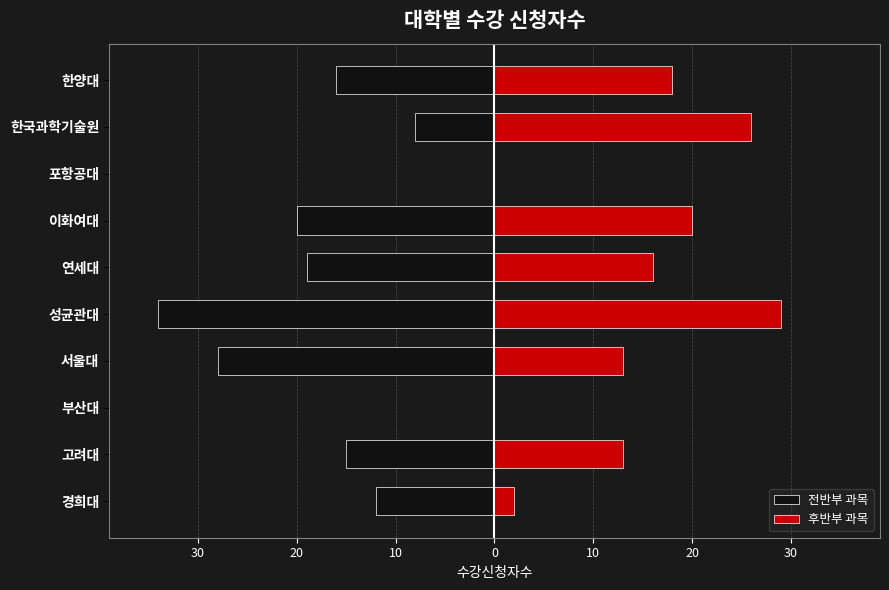

What is the difference between the maximum and minimum values in the 후반부 과목 series?

29